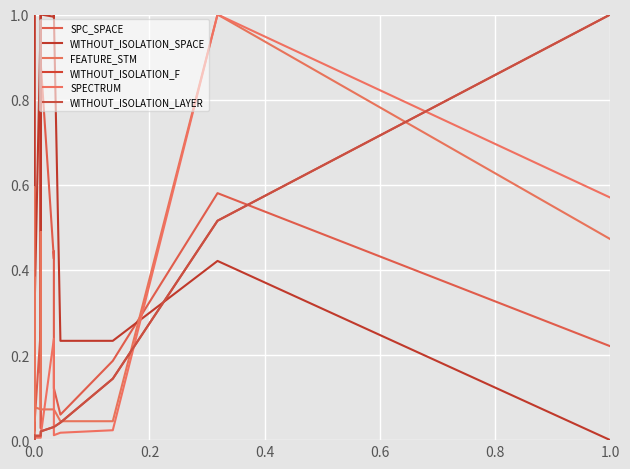

True or false: WITHOUT_ISOLATION_SPACE and WITHOUT_ISOLATION_LAYER intersect in this chart.

True